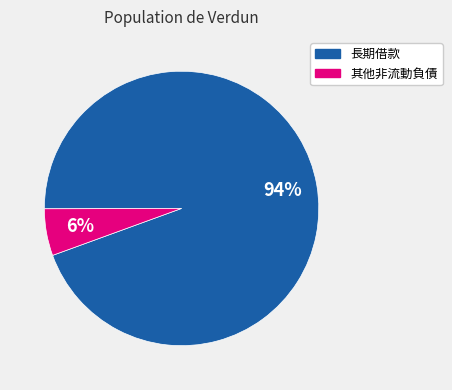

To the nearest percent, what is the combined percentage of 其他非流動負債 and 長期借款?

100%